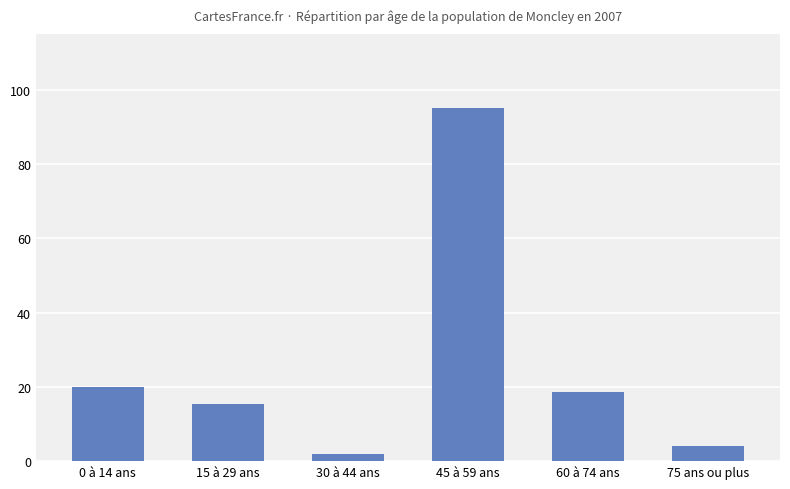

True or false: the data shows 2.0 at 30 à 44 ans.

True